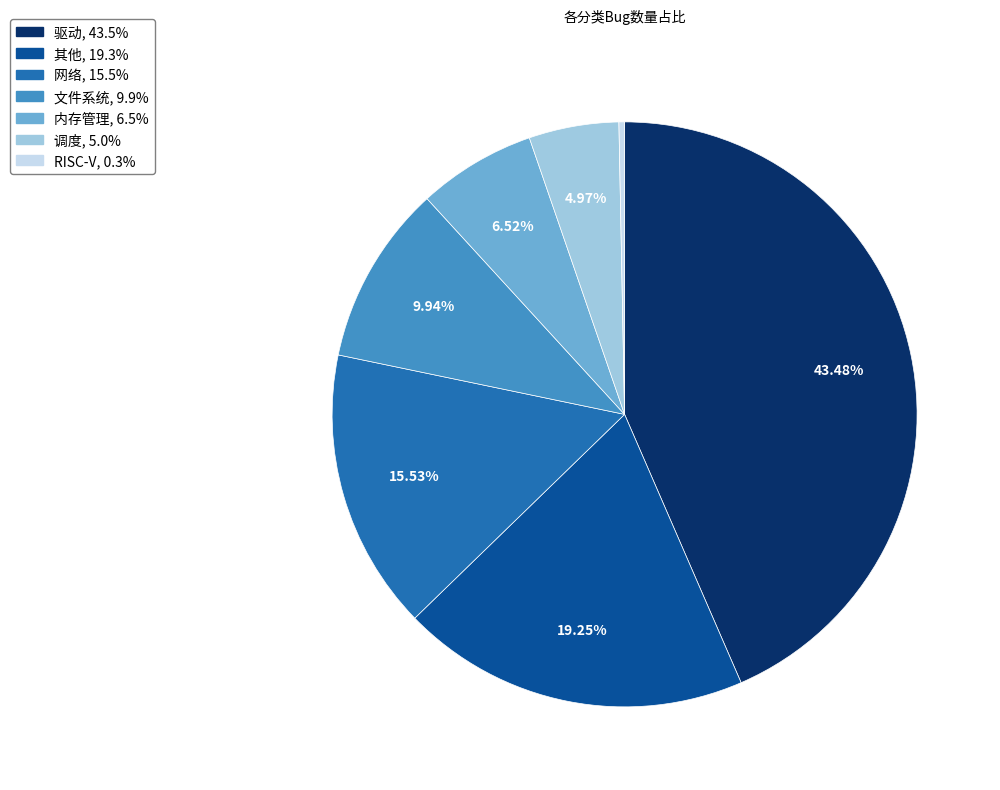

What is the smallest slice in the pie chart?

RISC-V